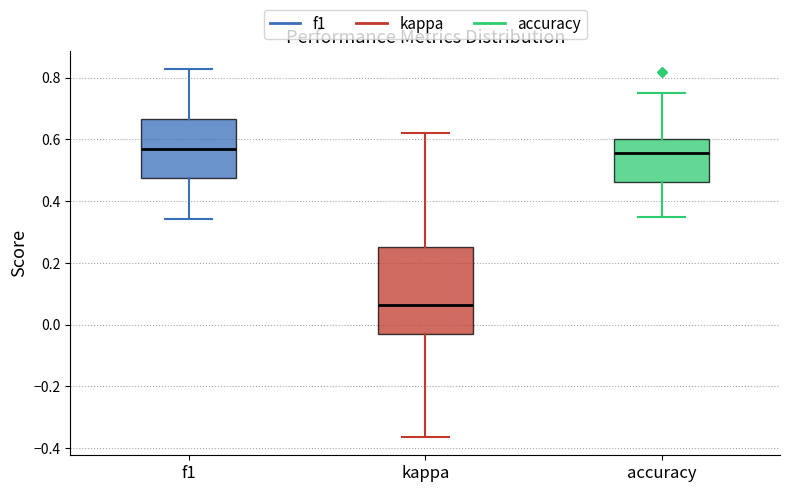

Comparing the boxes themselves (not the whiskers), which one is the tallest?

kappa